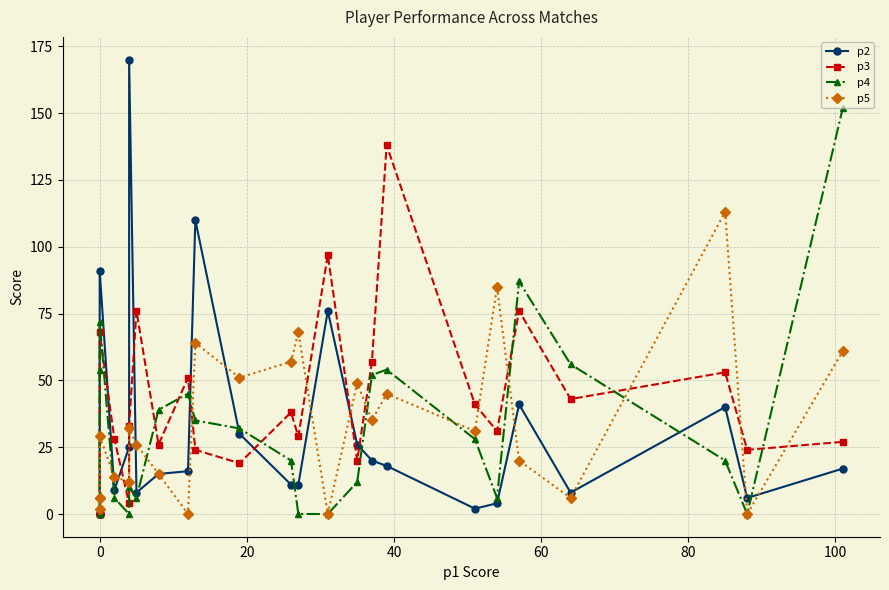

Which series has the largest total across all categories?

p3